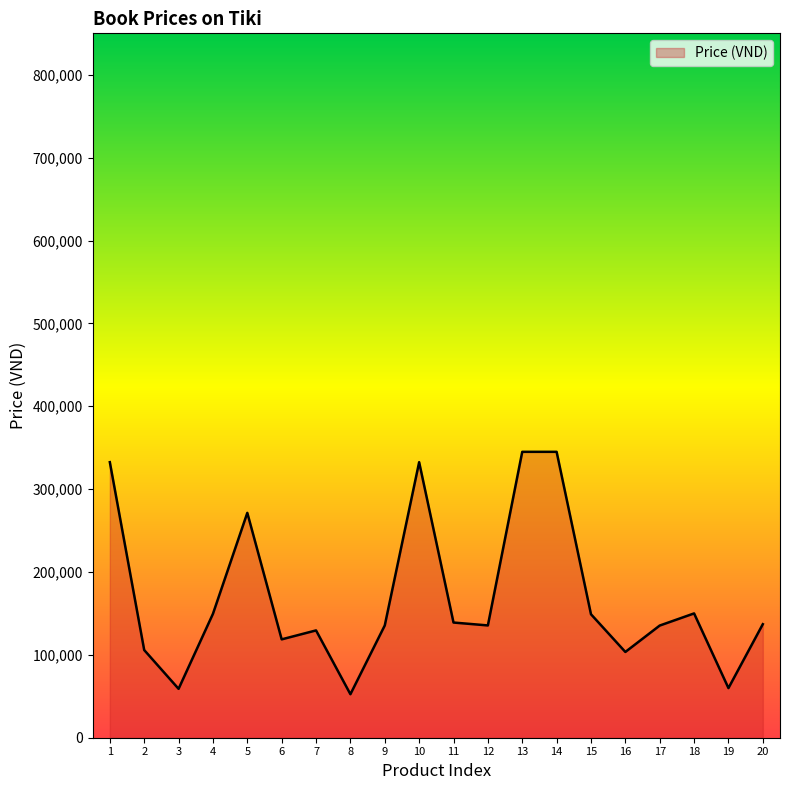

What is the difference between the maximum and minimum values?

292500